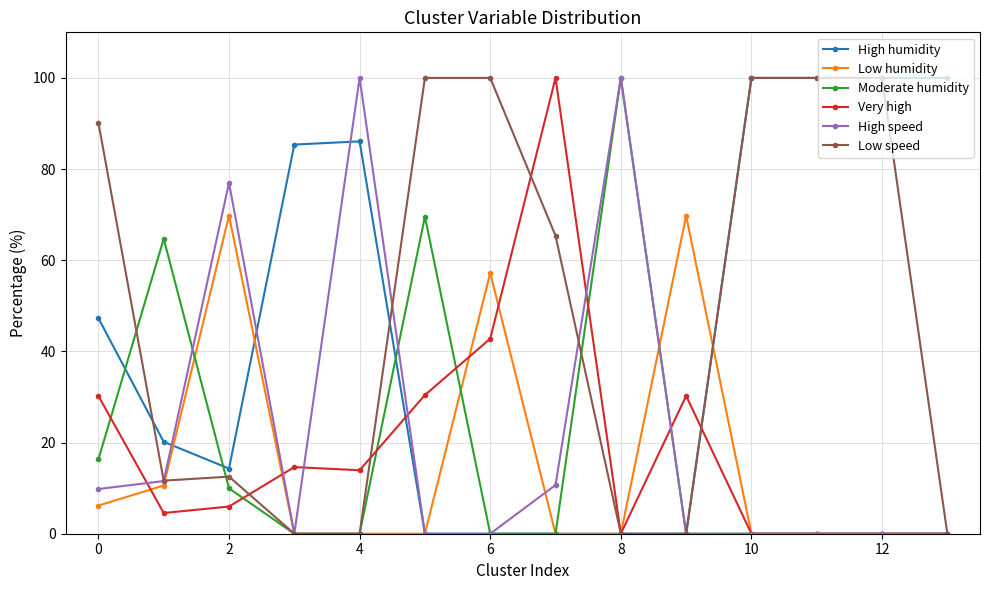

What is the maximum value shown in the chart?

100.0